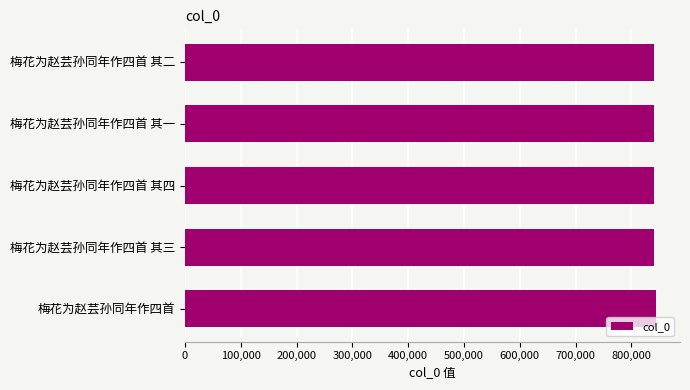

What is the minimum value shown in the chart?

841056